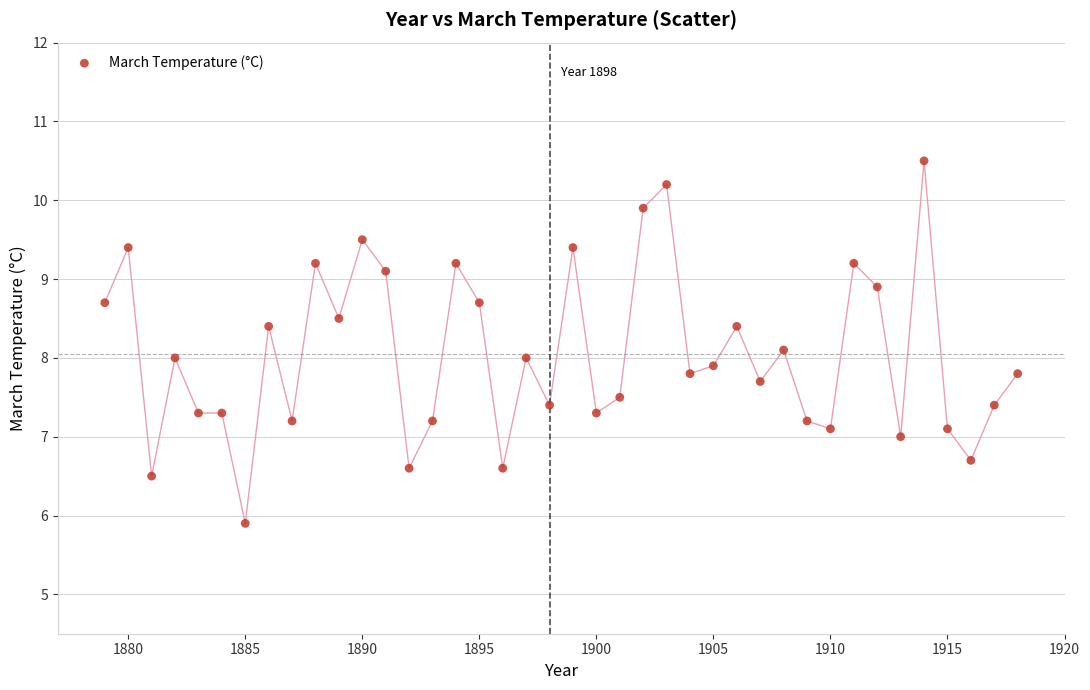

What is the range of Y values (max minus min)?

4.6